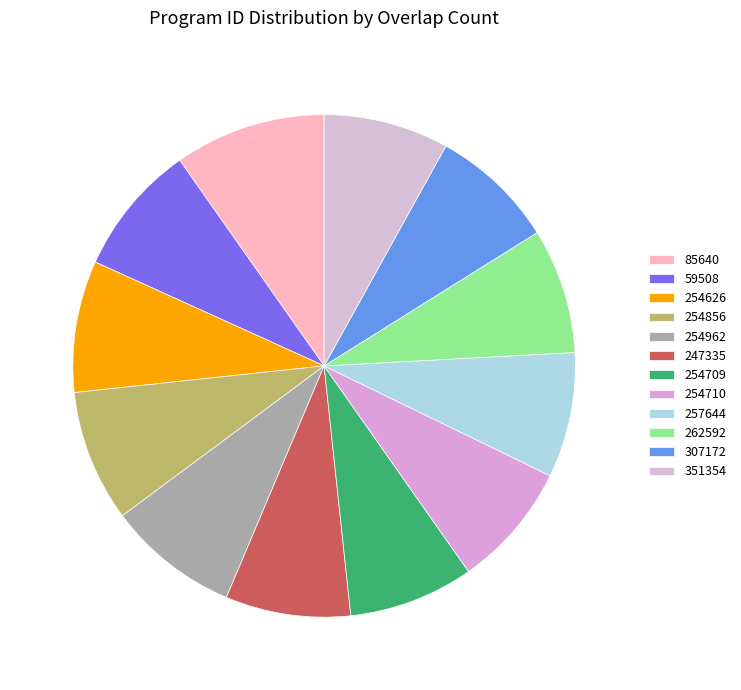

Is 247335 the majority of the pie?

No